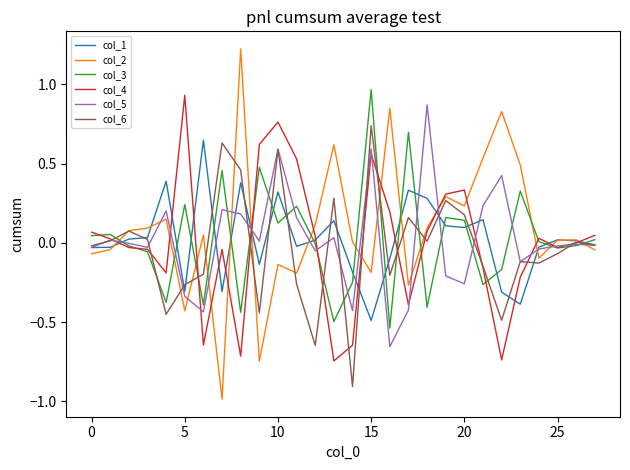

Which series has the largest range (max minus min)?

col_2